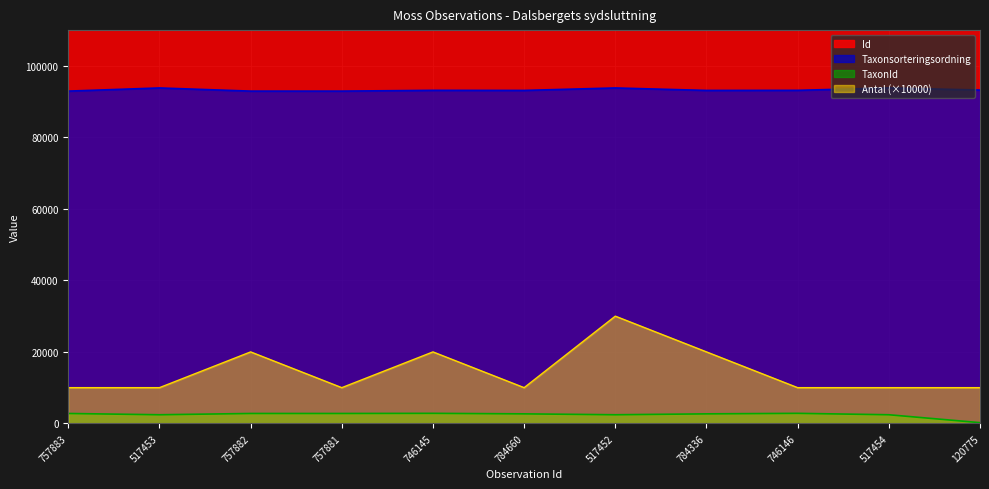

How many lines are shown in the chart?

4